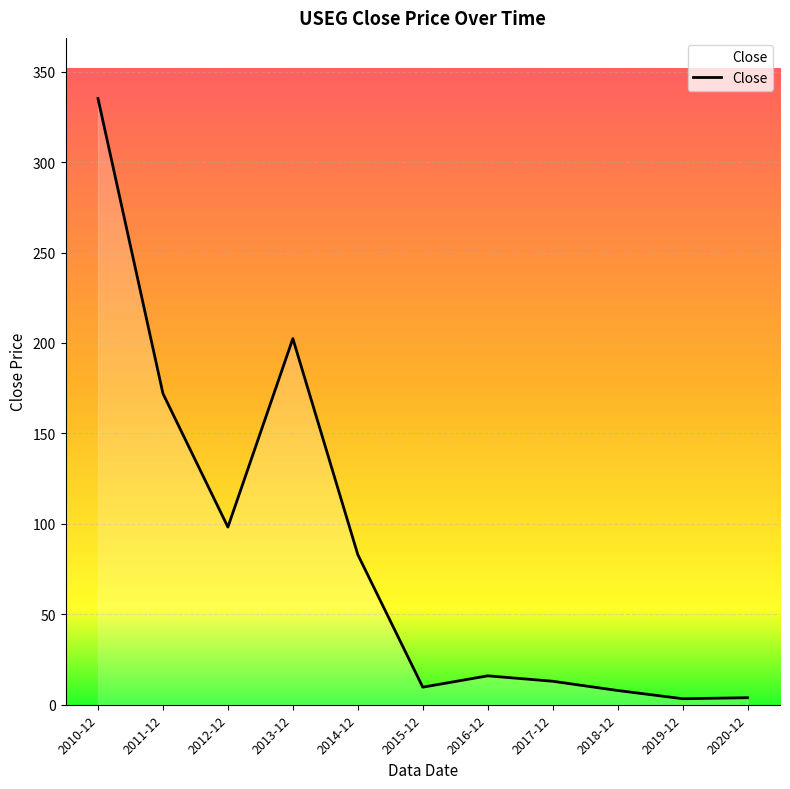

What is the ratio of the value at 2020-12 to the value at 2019-12?

1.2